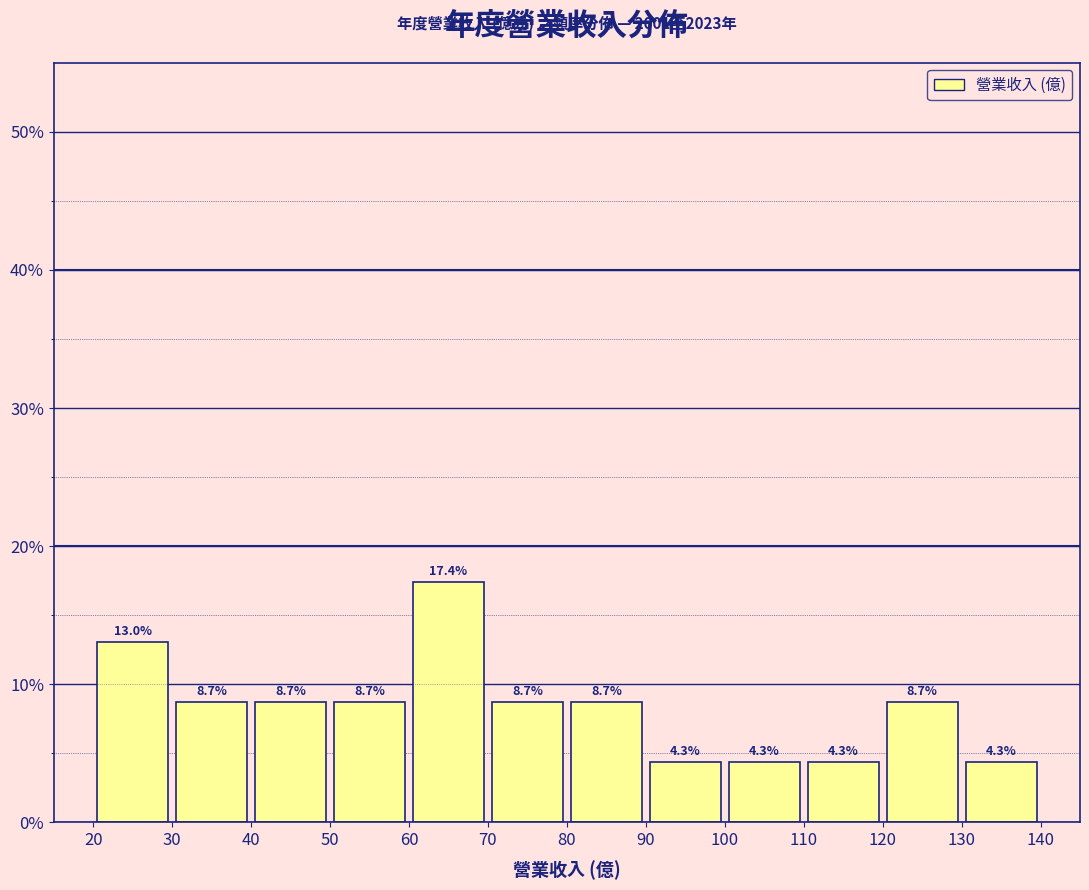

Reading left to right, transcribe this chart: for each bar, give the range it covers on the x-axis and its height.

20 to 30: 13.0
30 to 40: 8.7
40 to 50: 8.7
50 to 60: 8.7
60 to 70: 17.4
70 to 80: 8.7
80 to 90: 8.7
90 to 100: 4.3
100 to 110: 4.3
110 to 120: 4.3
120 to 130: 8.7
130 to 140: 4.3